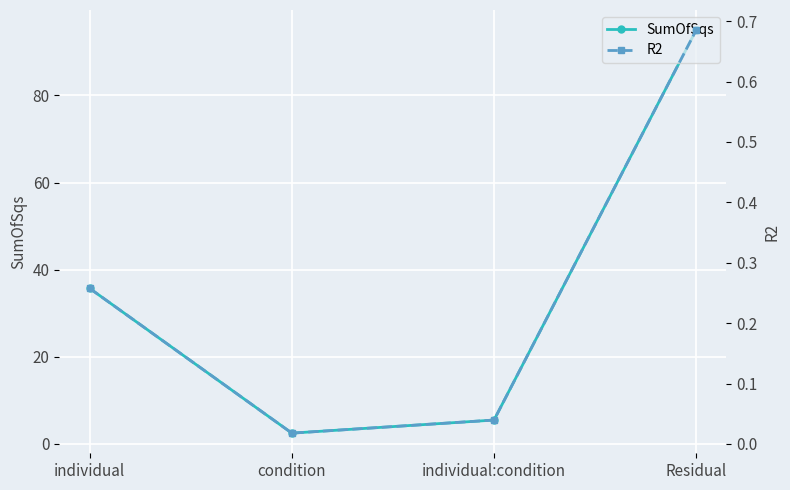

What is the maximum value shown in the chart?

95.0